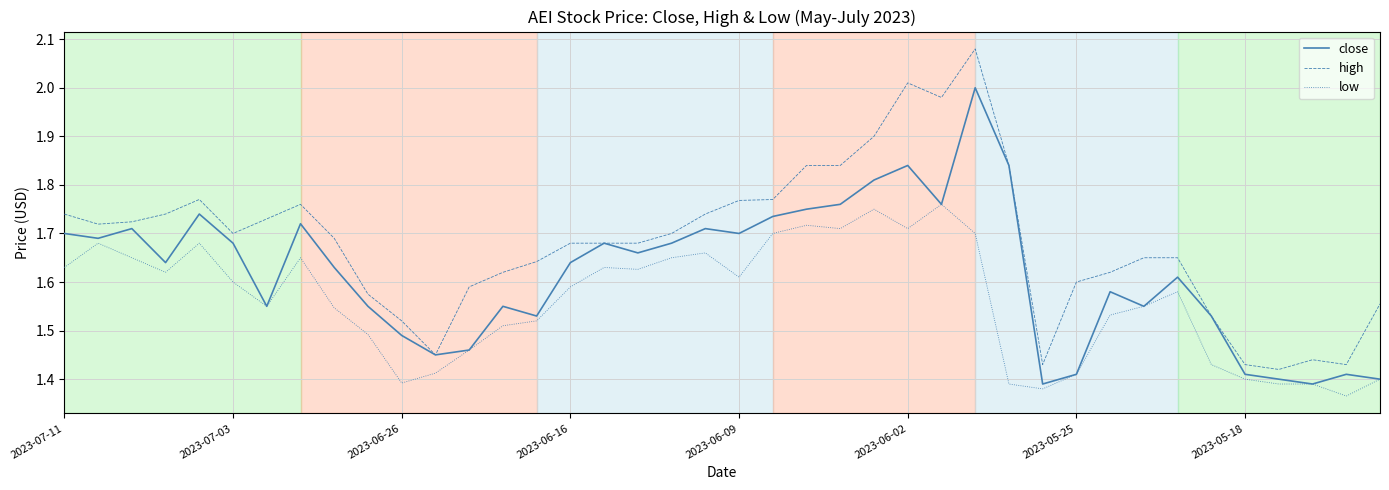

True or false: high and low intersect in this chart.

False